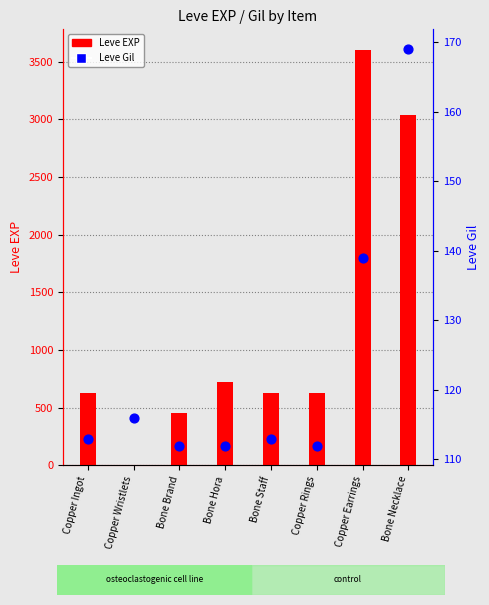

Which series has the largest total across all categories?

Leve EXP